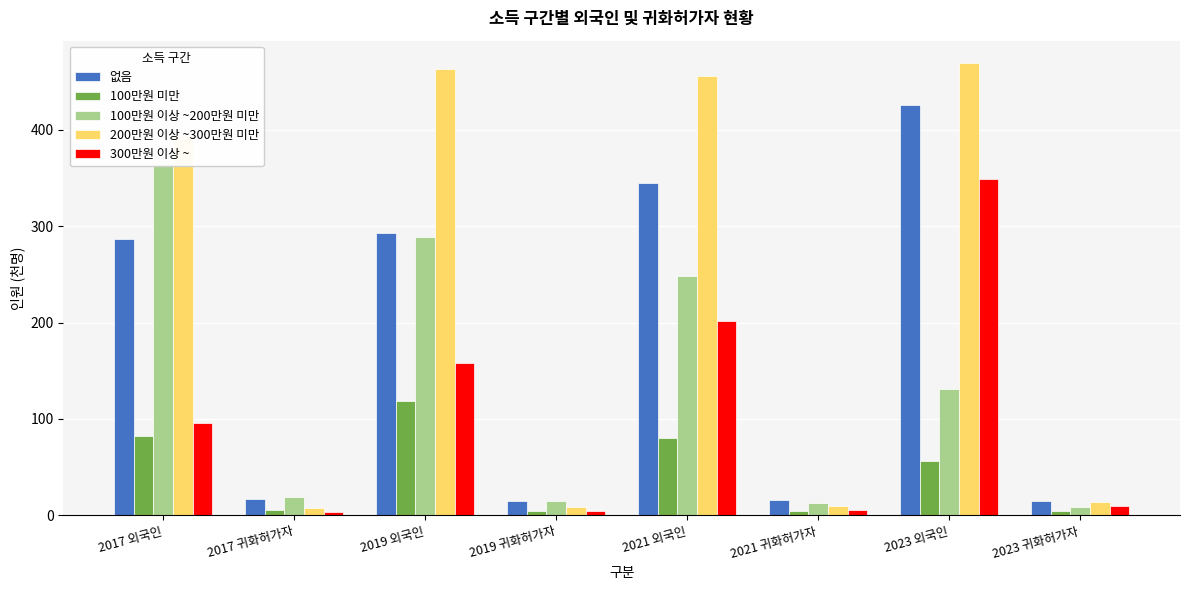

What is the total value across all series at 2023 외국인?

1431